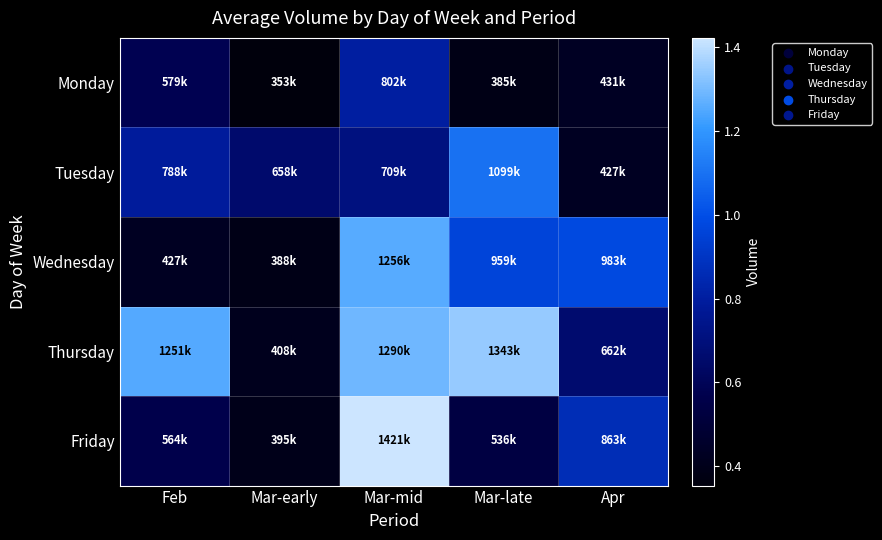

Which category has the lowest value across all series?

Mar-early